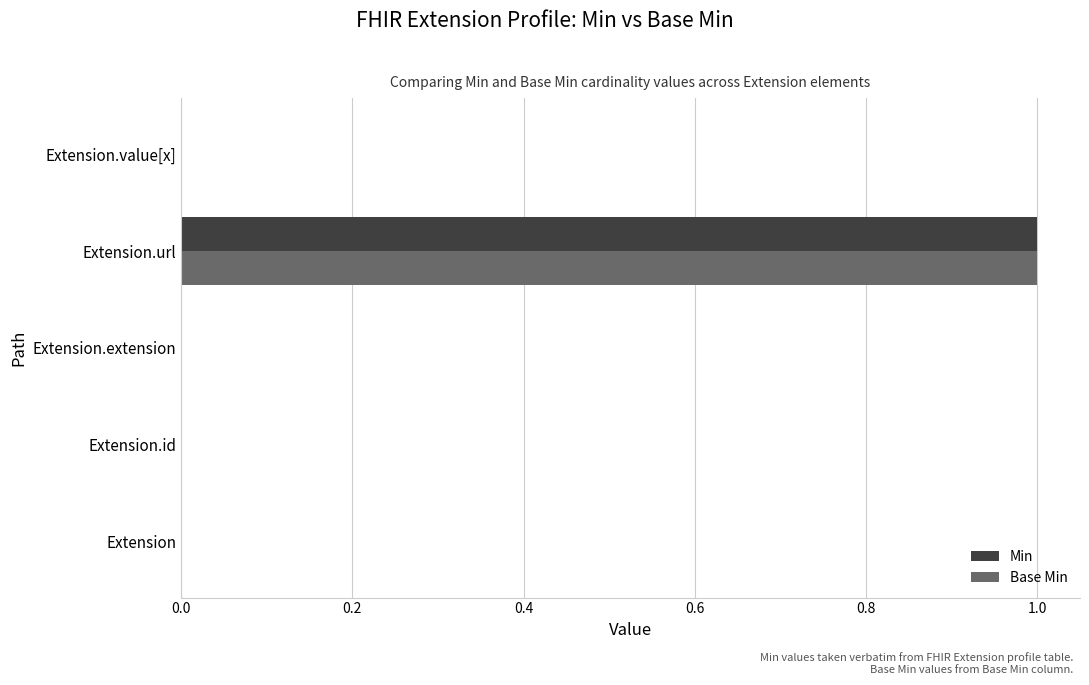

The Base Min series shows 0 at Extension.extension. True or false?

True